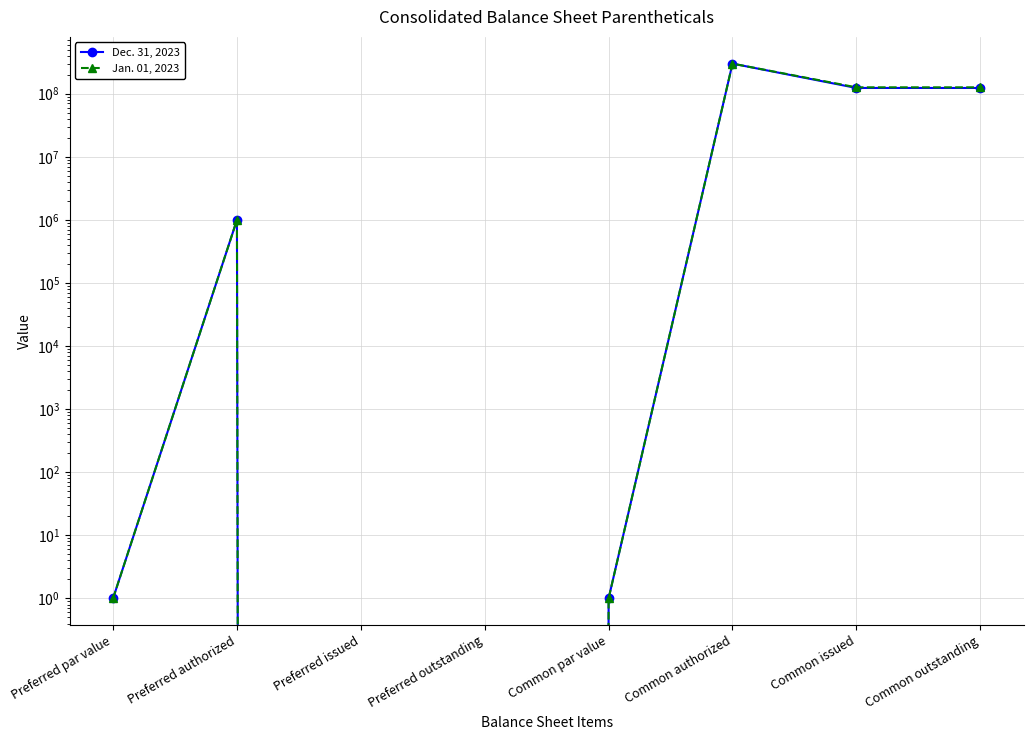

Is the value of Jan. 01, 2023 at Common authorized greater than the value of Dec. 31, 2023 at Common outstanding?

Yes